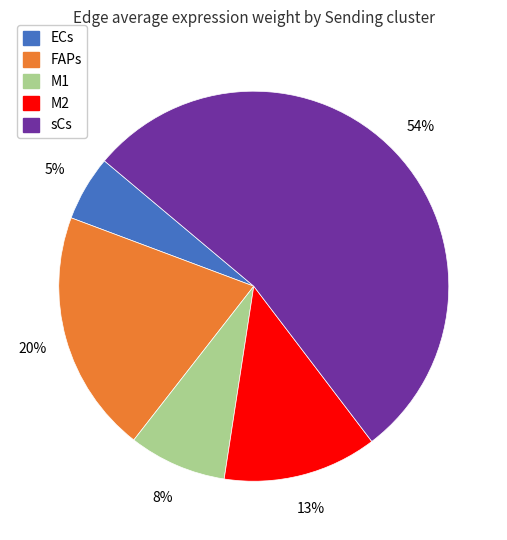

What is the smallest slice in the pie chart?

ECs